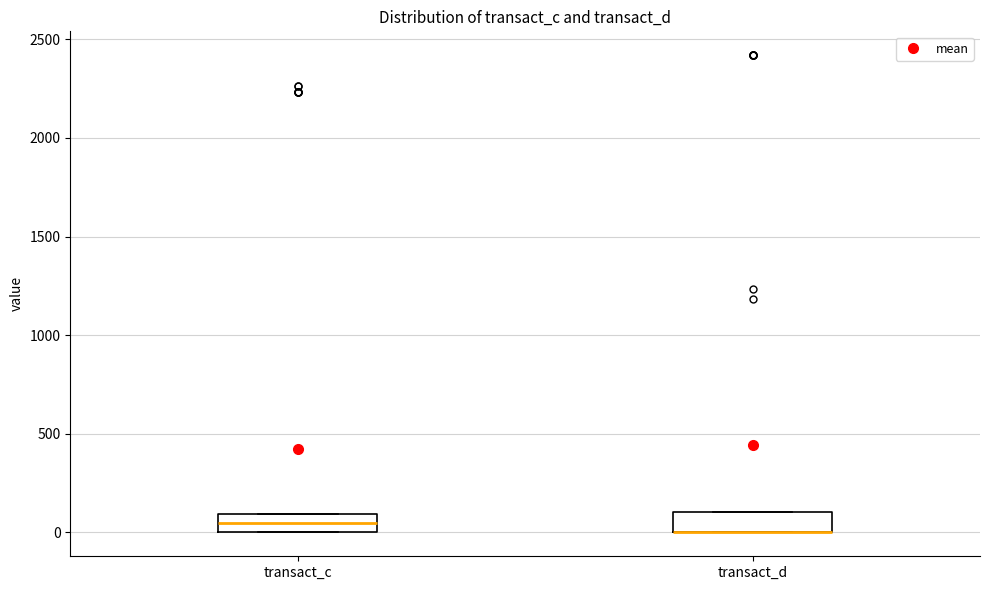

Reading left to right, transcribe this box plot: for each box, give where its median line is, the range the box spans, and where its two whiskers end, as read against the y-axis. The values are not printed on the chart, so give them approximately, as read against the axis.

transact_c: median 50, box 0 to 100, whiskers 0 to 100
transact_d: median 0 (drawn on the box's lower edge), box 0 to 100, whiskers 0 to 100